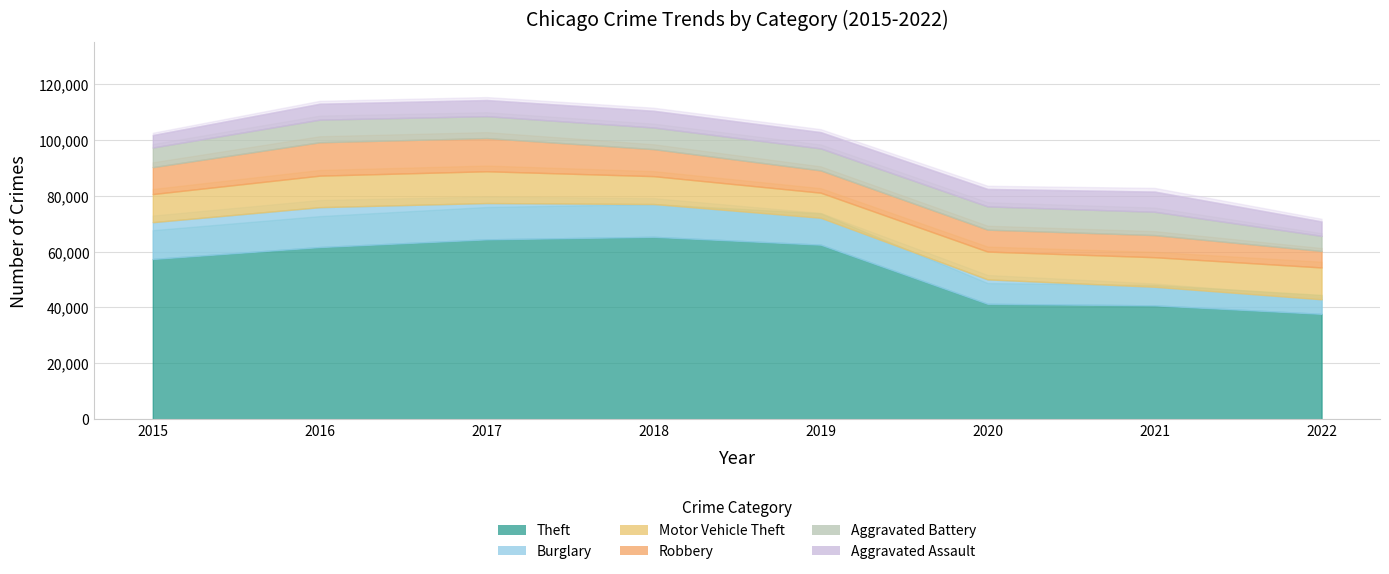

List the labels in order of Aggravated Assault value, largest first.

2021, 2020, 2018, 2019, 2017, 2016, 2022, 2015